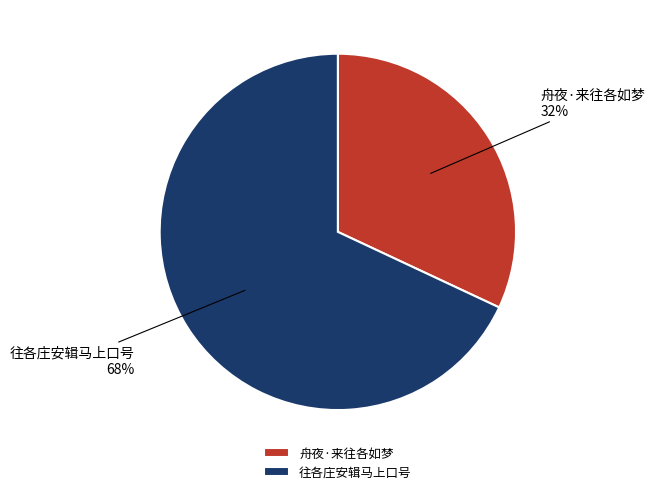

Rank the categories by value from lowest to highest.

舟夜·来往各如梦, 往各庄安辑马上口号